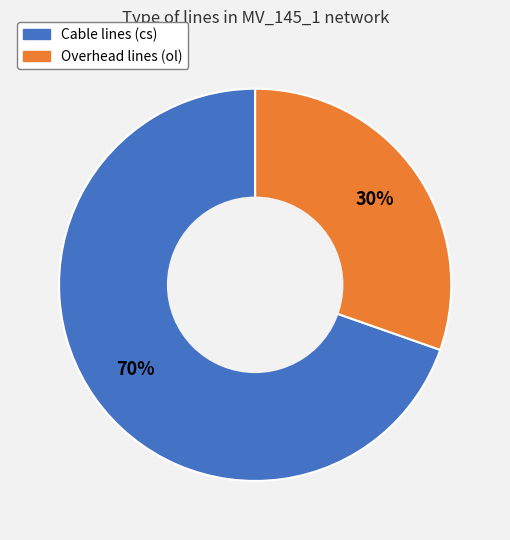

Is there a majority slice in this chart?

Yes